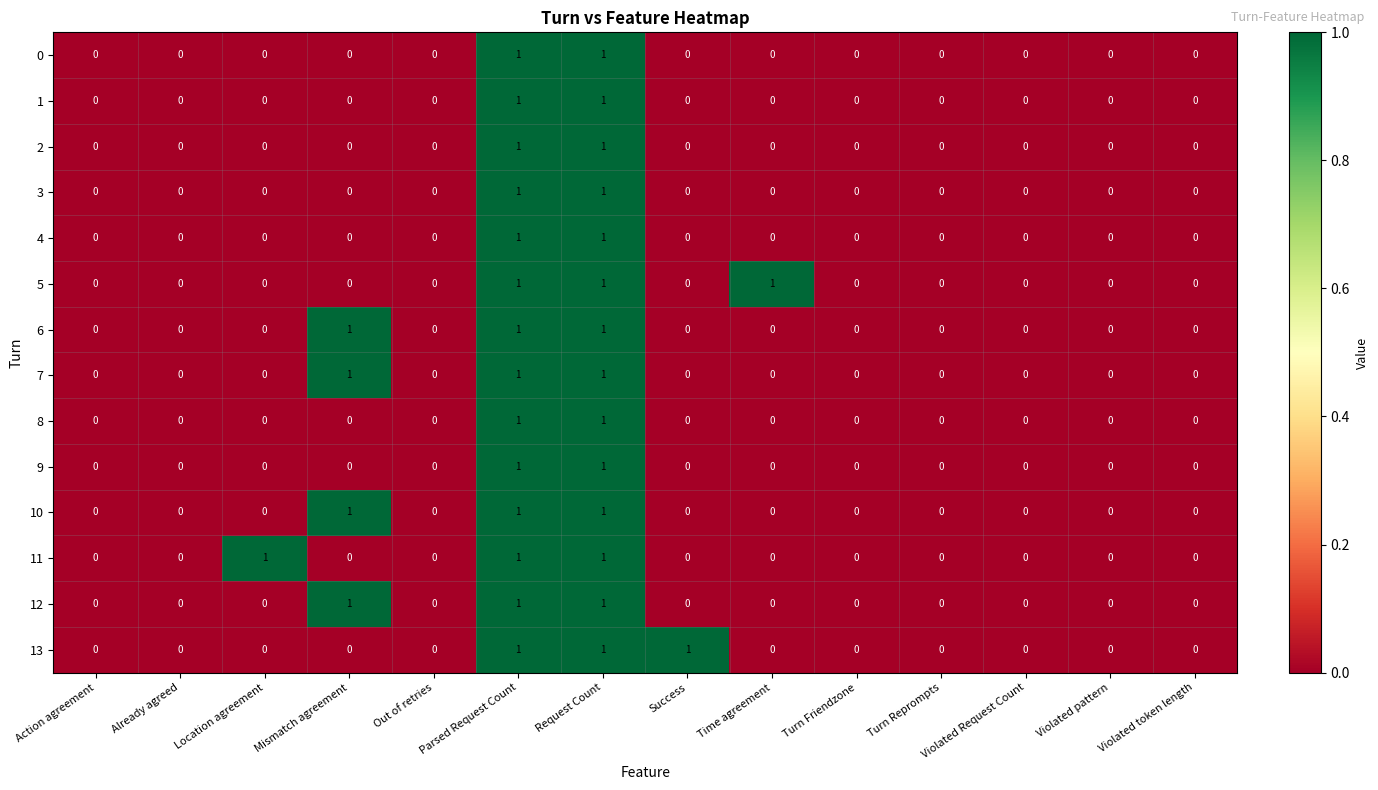

The 4 series shows 0 at Request Count. True or false?

False